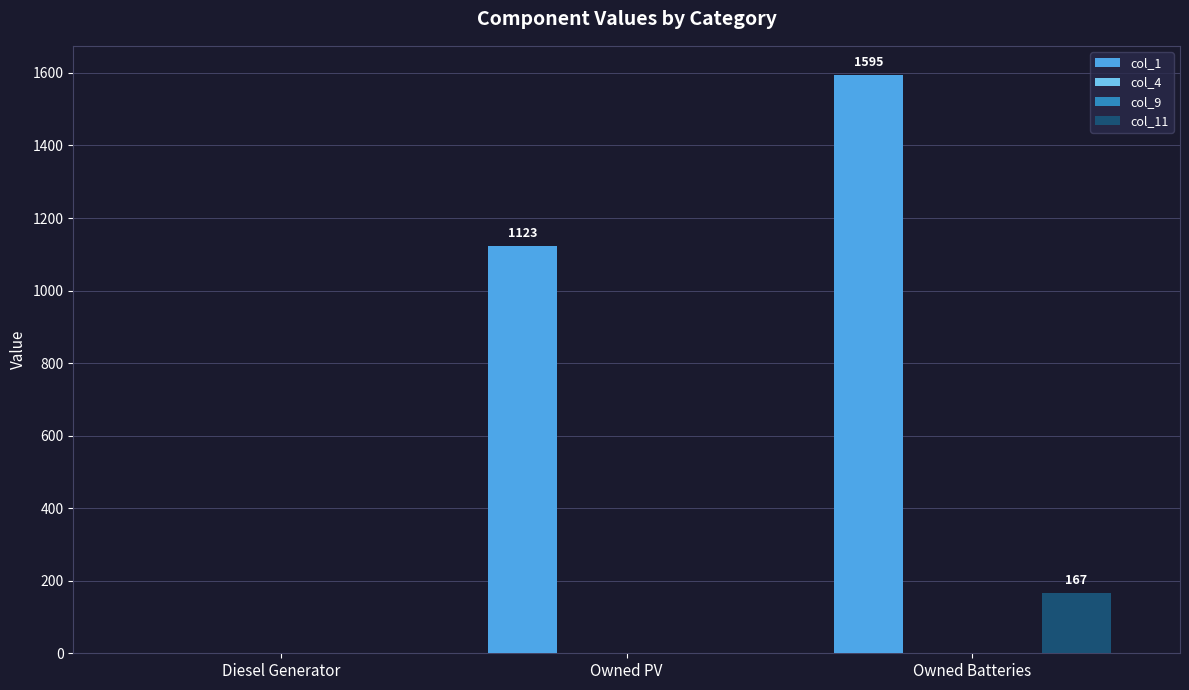

What is the value of the col_1 bar at the 3rd from the left?

1595